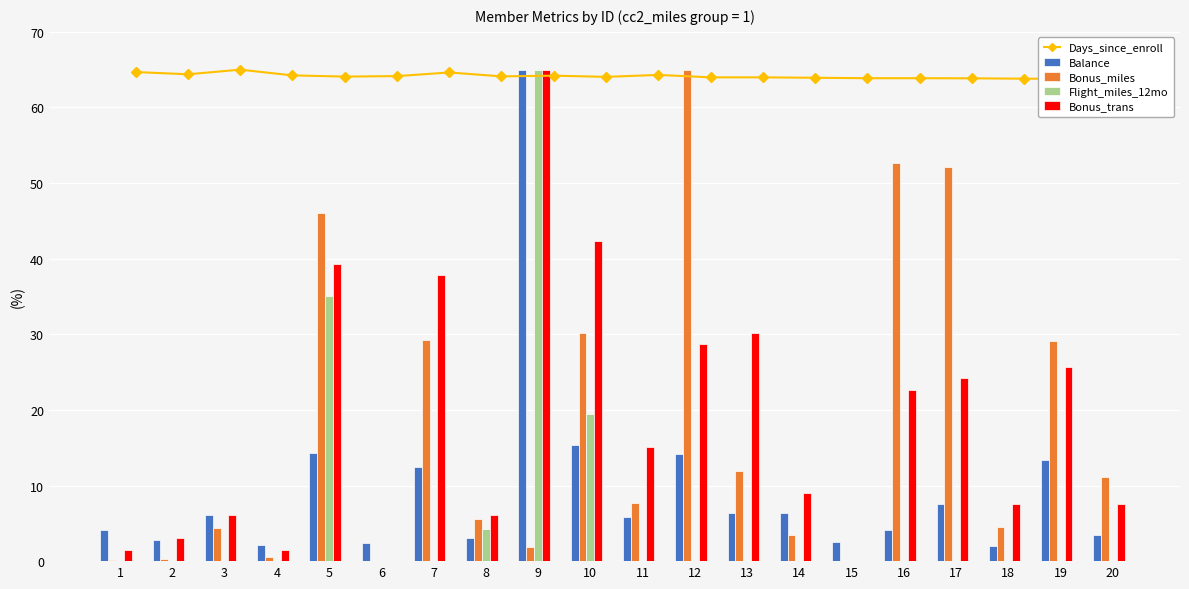

What is the sum of all Balance values?

193.9